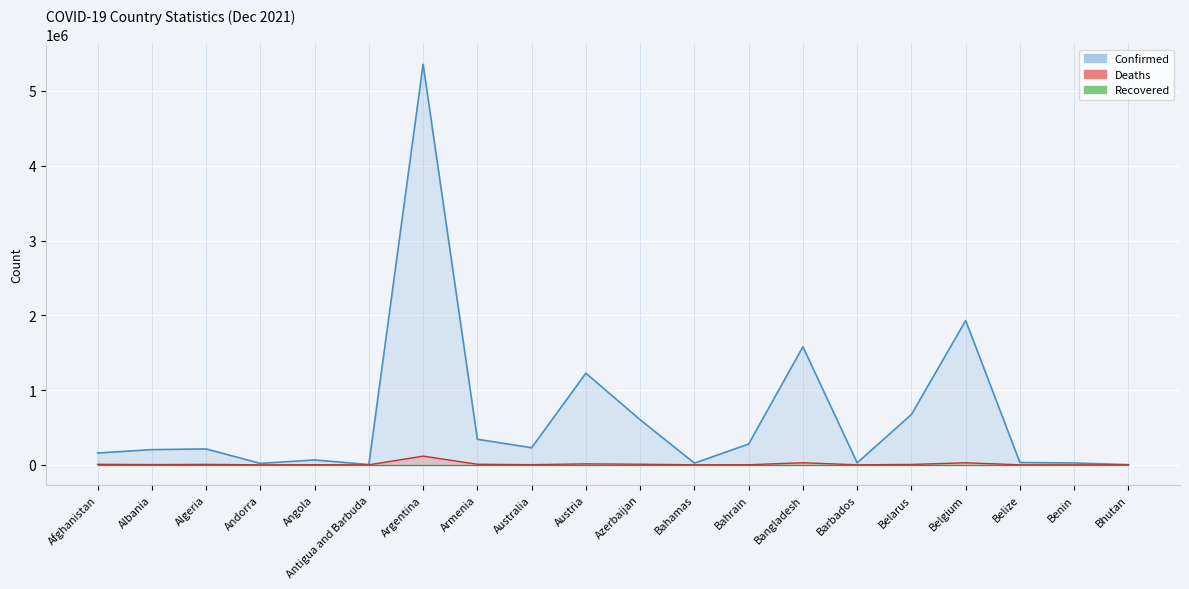

How many data points in Deaths are less than 3132?

10